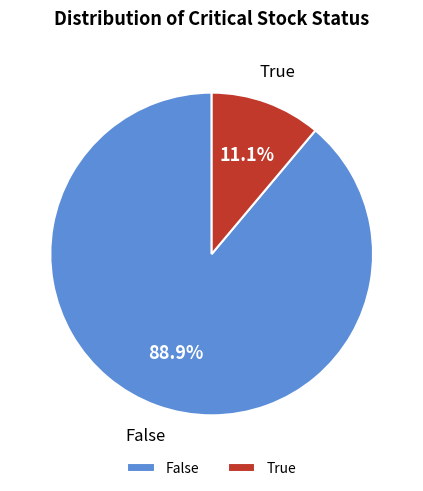

To the nearest percent, what percentage of the pie is True?

11%